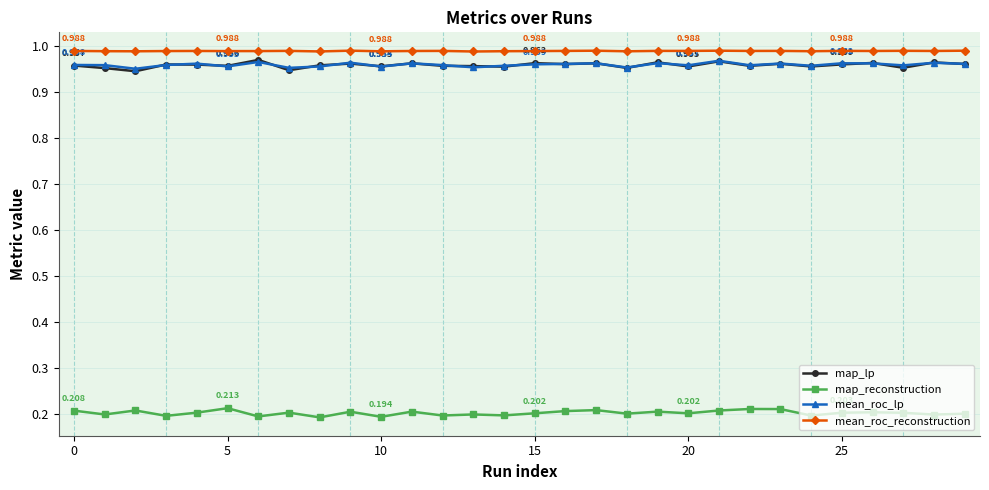

True or false: mean_roc_reconstruction and mean_roc_lp intersect in this chart.

False